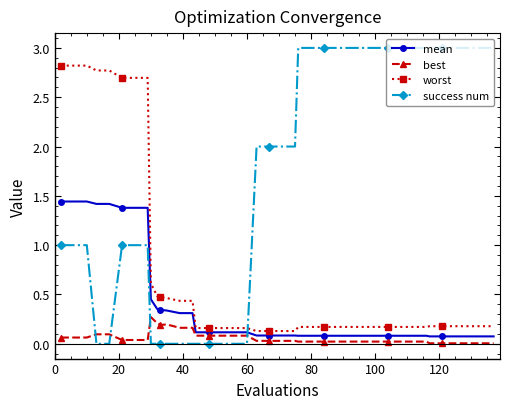

Rank the series by their maximum value, from highest to lowest.

success num, worst, mean, best